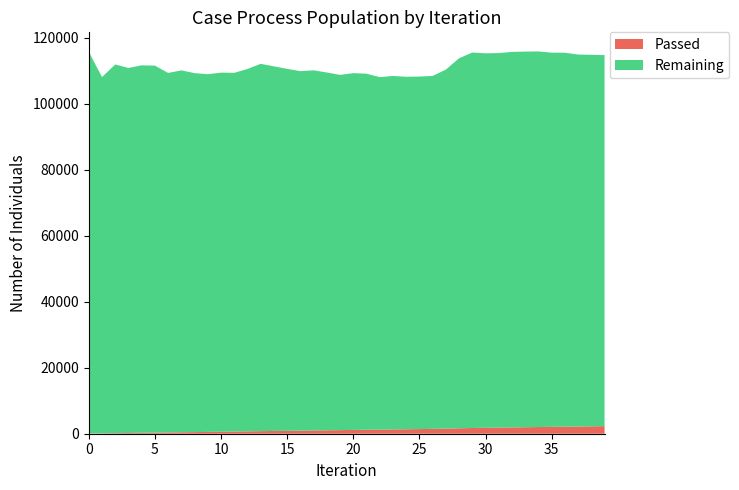

Reading left to right, list all the values displayed in this chart.

Passed: 57	108	167	221	279	334	382	440	491	544	601	656	718	784	834	884	933	991	1039	1087	1147	1200	1242	1300	1352	1407	1463	1544	1649	1732	1786	1845	1909	1968	2027	2078	2135	2183	2239	2294
Remaining: 115692	107966	111725	110612	111355	111218	108946	109661	108782	108403	108817	108706	109816	111307	110485	109686	108932	109133	108422	107650	108114	107902	106814	107112	106820	106826	106951	108799	112117	113789	113487	113505	113788	113835	113813	113395	113317	112726	112589	112448